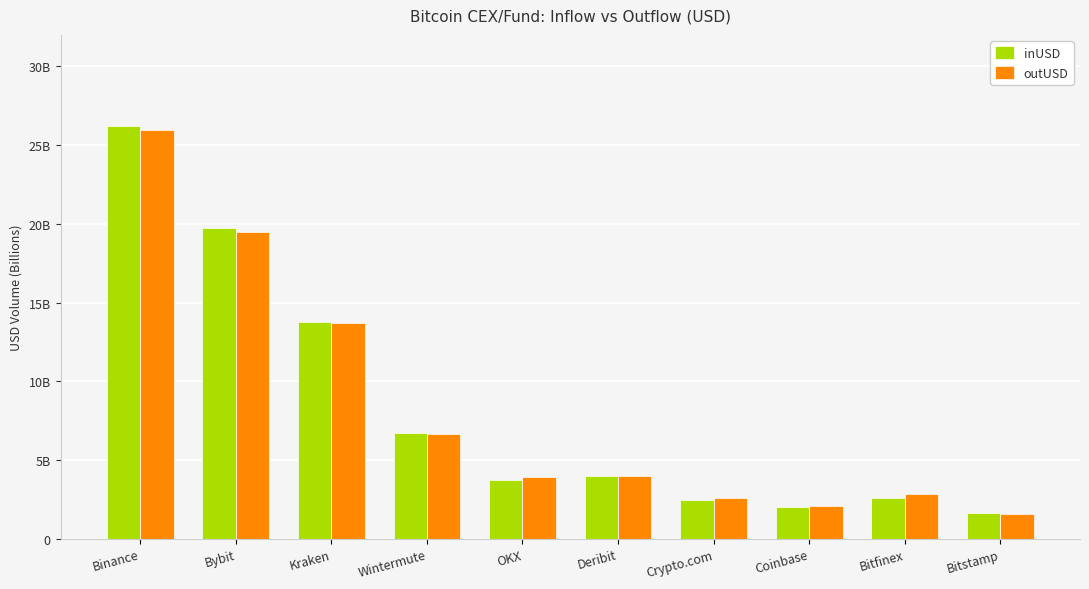

What is the label of the 7th bar from the right?

Wintermute